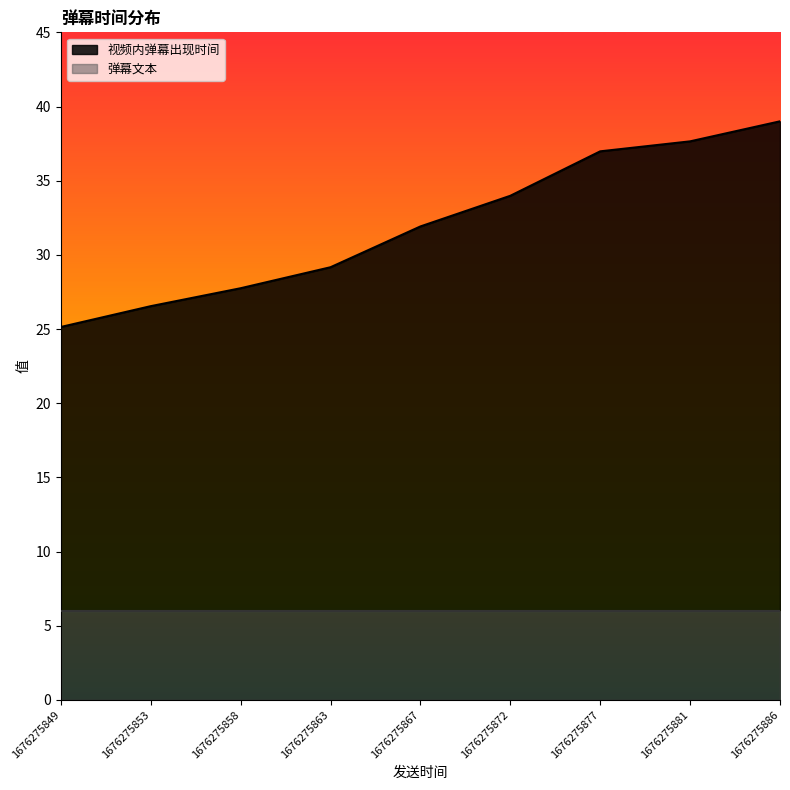

True or false: 弹幕文本 has more than 1 interior local peaks.

False